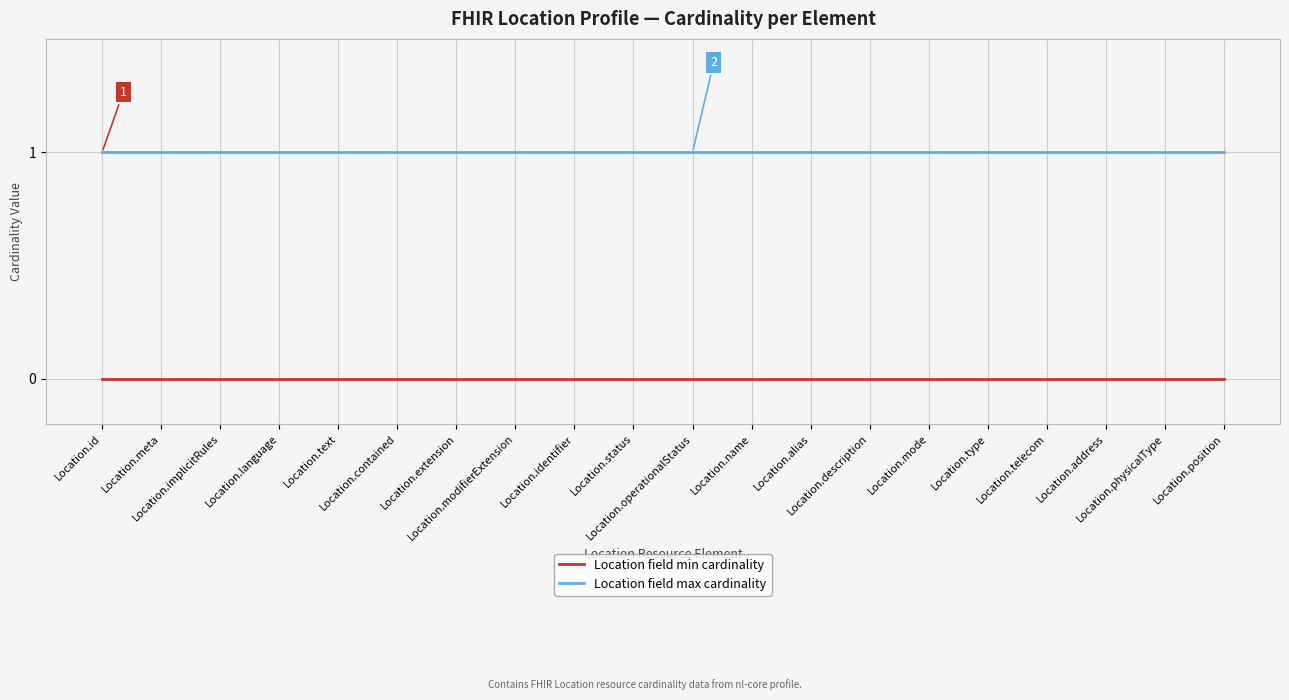

Is the value of Location field max cardinality at Location.alias greater than the value of Location field min cardinality at Location.language?

Yes